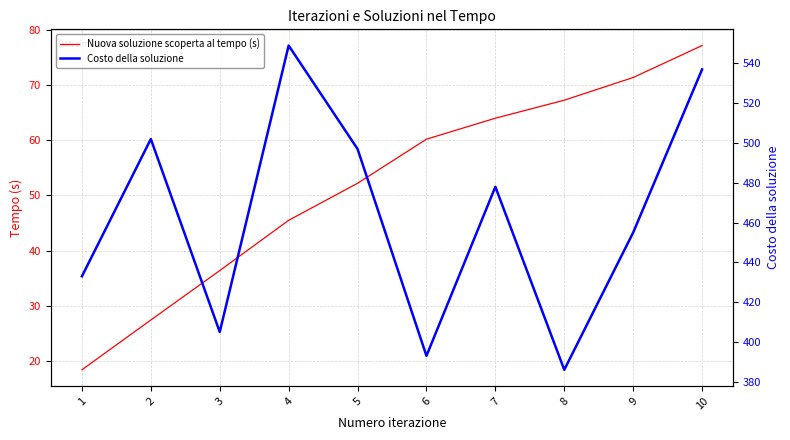

True or false: Costo della soluzione has more than 1 interior local peaks.

True